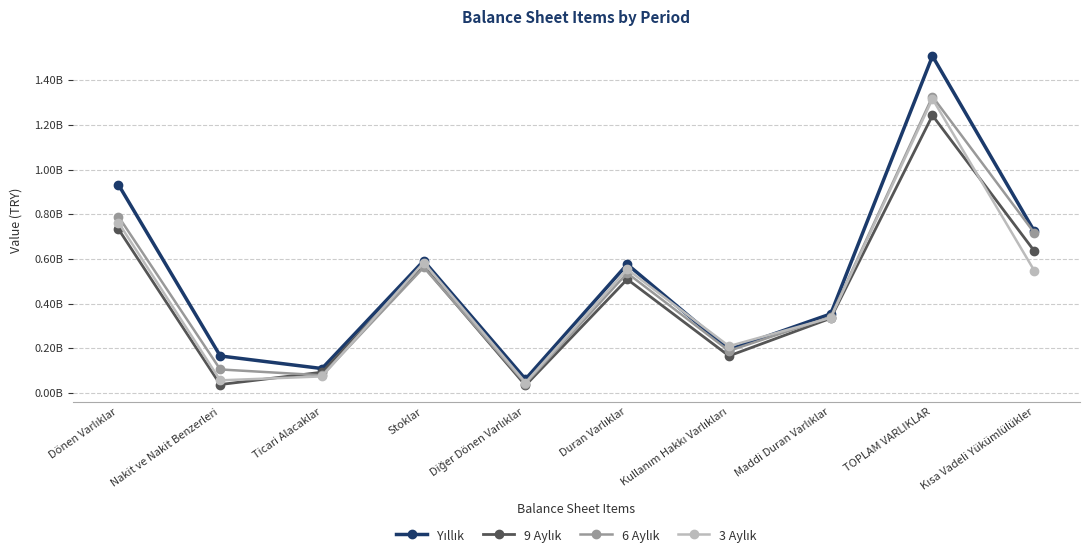

Reading left to right, list all the values displayed in this chart.

Yıllık: Dönen Varlıklar=932334615	Nakit ve Nakit Benzerleri=165968680	Ticari Alacaklar=109623037	Stoklar=591924796	Diğer Dönen Varlıklar=62068722	Duran Varlıklar=576193362	Kullanım Hakkı Varlıkları=194357927	Maddi Duran Varlıklar=354136620	TOPLAM VARLIKLAR=1508527977	Kısa Vadeli Yükümlülükler=724941442
9 Aylık: Dönen Varlıklar=733421859	Nakit ve Nakit Benzerleri=38085826	Ticari Alacaklar=93217129	Stoklar=567387632	Diğer Dönen Varlıklar=34302390	Duran Varlıklar=509265874	Kullanım Hakkı Varlıkları=166238146	Maddi Duran Varlıklar=334603074	TOPLAM VARLIKLAR=1242687733	Kısa Vadeli Yükümlülükler=636293443
6 Aylık: Dönen Varlıklar=790134407	Nakit ve Nakit Benzerleri=105591530	Ticari Alacaklar=79321177	Stoklar=562677733	Diğer Dönen Varlıklar=42165795	Duran Varlıklar=536992270	Kullanım Hakkı Varlıkları=188795765	Maddi Duran Varlıklar=340949614	TOPLAM VARLIKLAR=1327126677	Kısa Vadeli Yükümlülükler=717484217
3 Aylık: Dönen Varlıklar=762816948	Nakit ve Nakit Benzerleri=56770127	Ticari Alacaklar=74466285	Stoklar=584148719	Diğer Dönen Varlıklar=46980074	Duran Varlıklar=554017782	Kullanım Hakkı Varlıkları=209831723	Maddi Duran Varlıklar=336871191	TOPLAM VARLIKLAR=1316834730	Kısa Vadeli Yükümlülükler=548482268